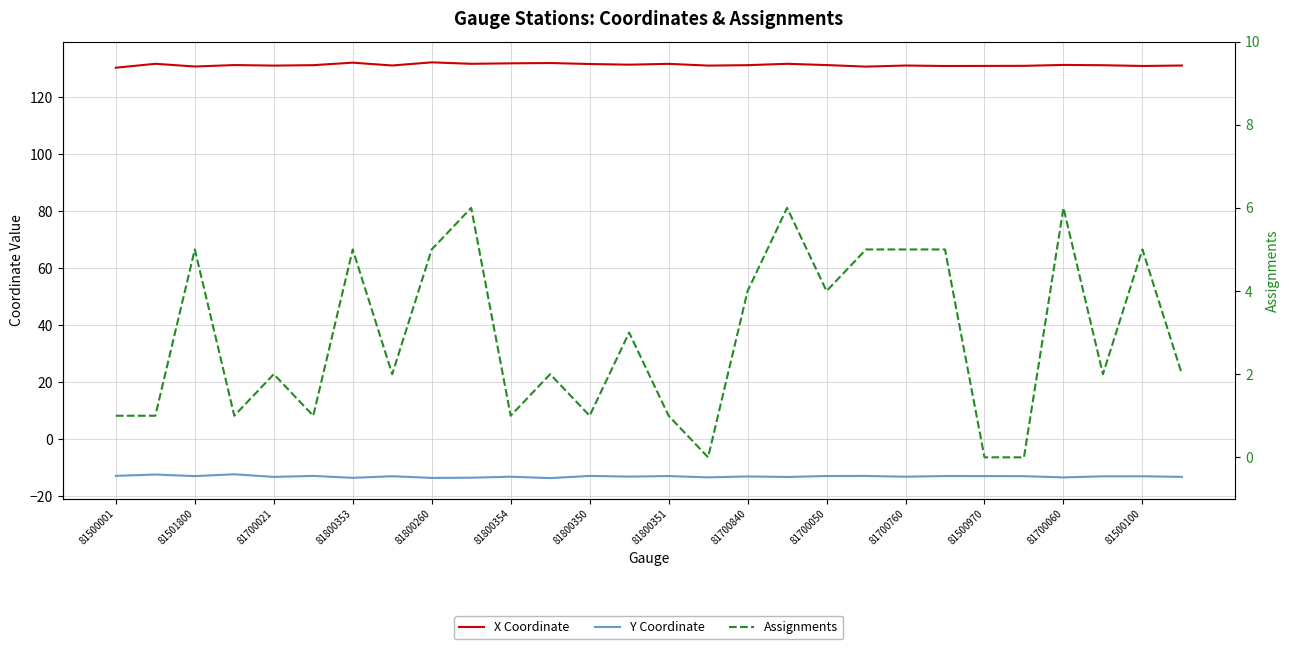

What is the label of the 28th point from the right?

81500001